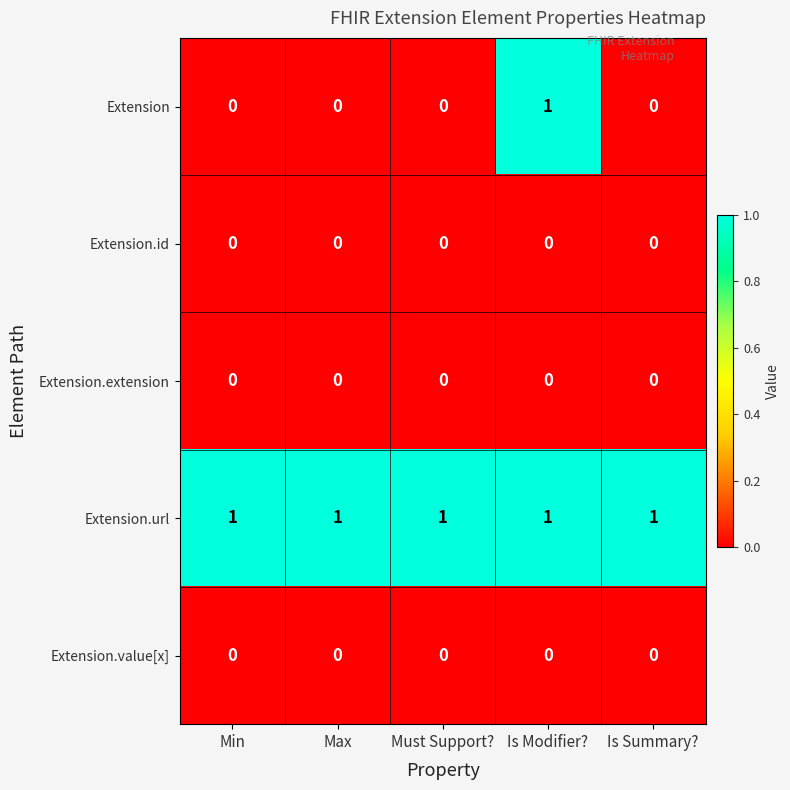

The Extension.url series shows 1 at Is Modifier?. True or false?

True